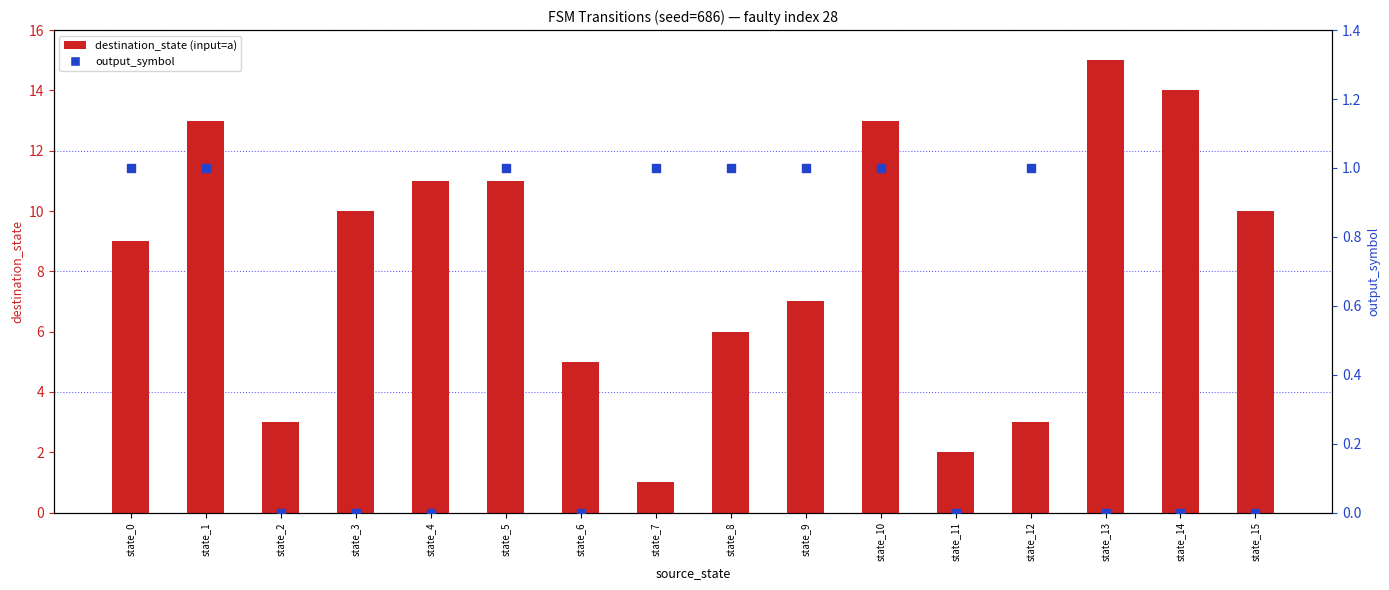

Which series has the largest total across all categories?

destination_state (input=a)